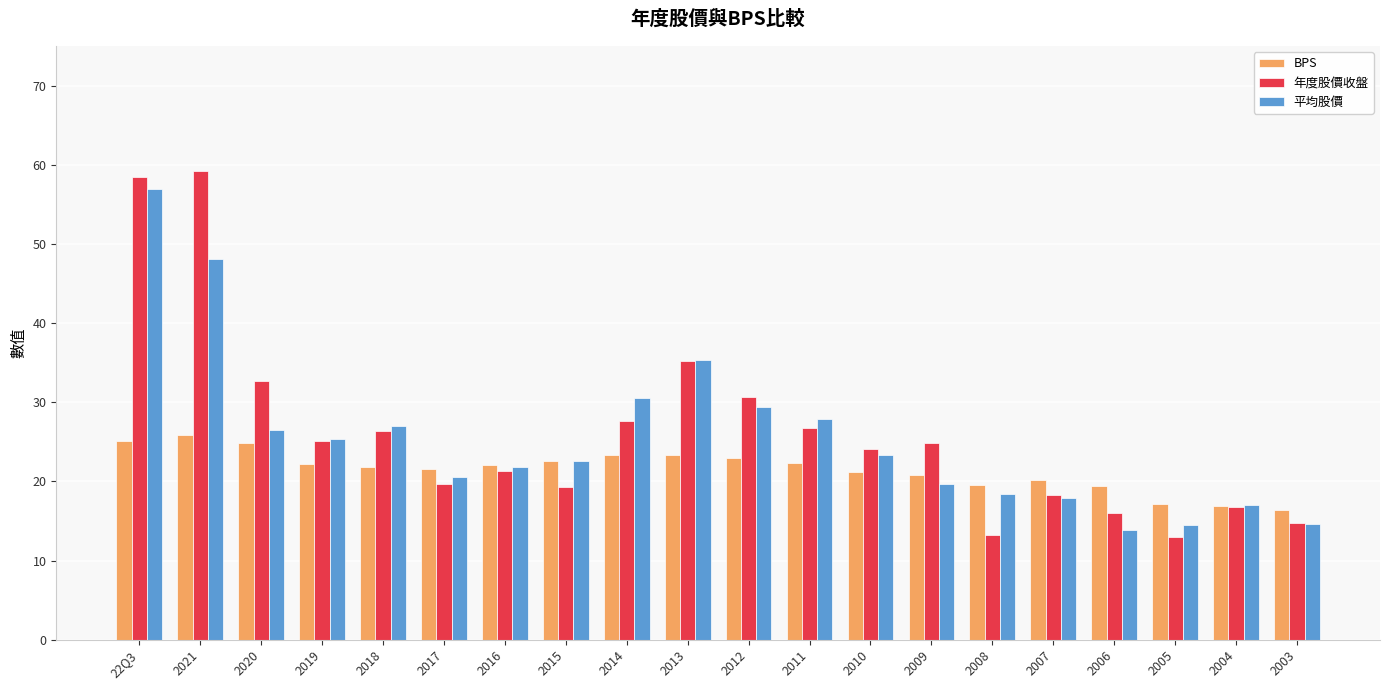

What position from the right is 2021?

19